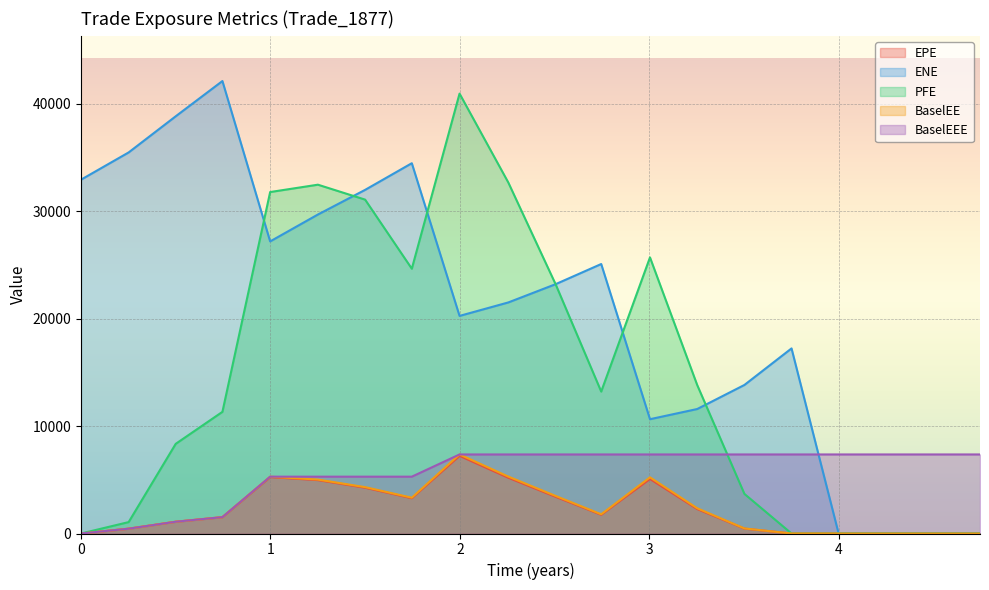

What is the label of the 19th point from the right?

0.251366